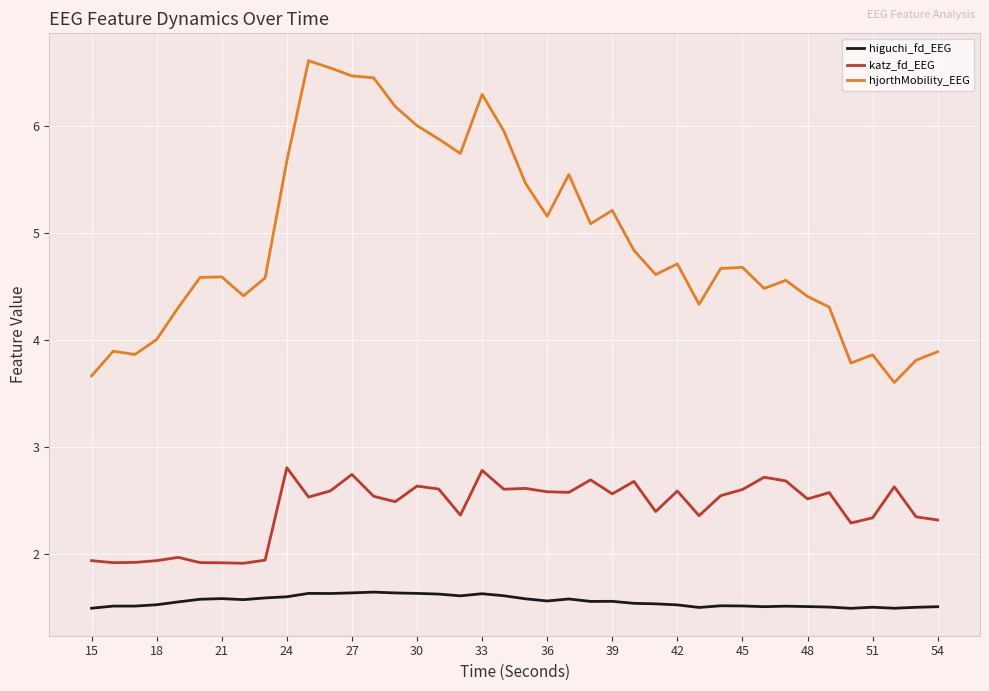

Rank the series by their maximum value, from highest to lowest.

hjorthMobility_EEG, katz_fd_EEG, higuchi_fd_EEG